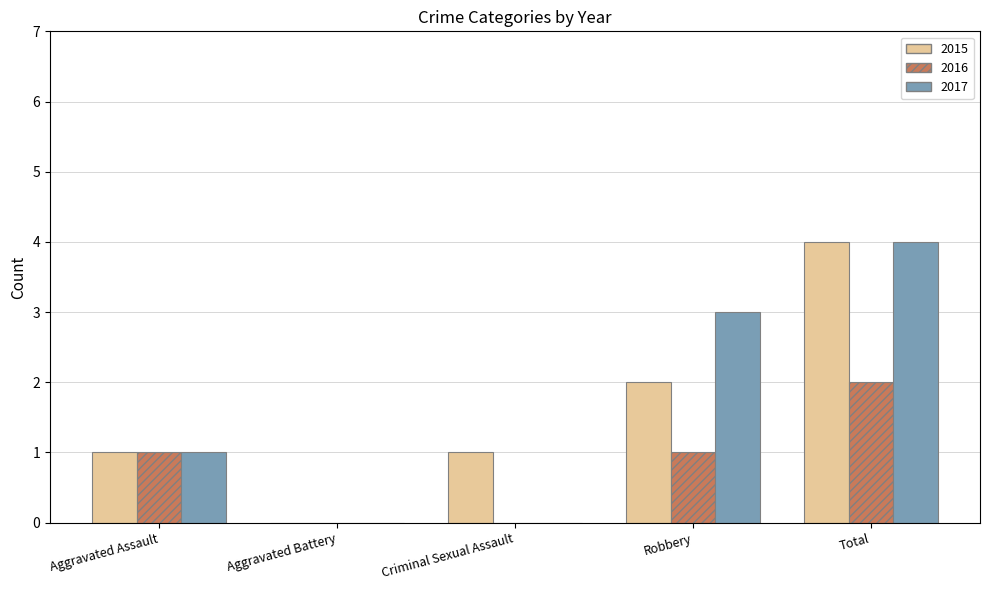

How many groups of bars are there?

5